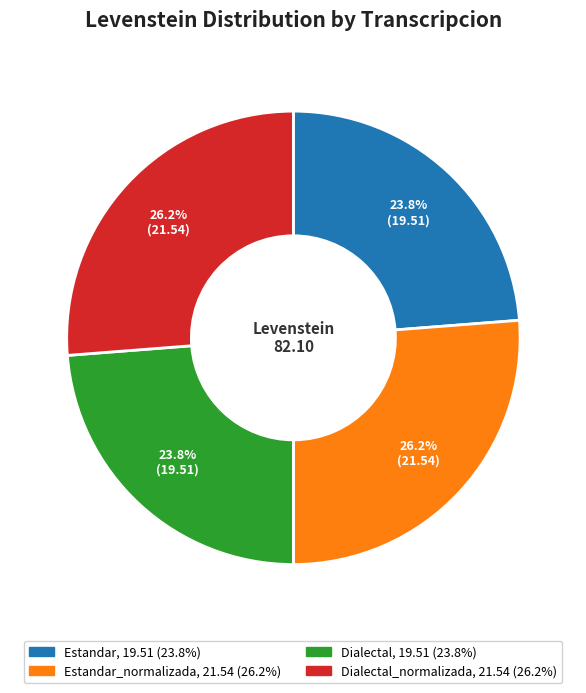

Is there a majority slice in this chart?

No